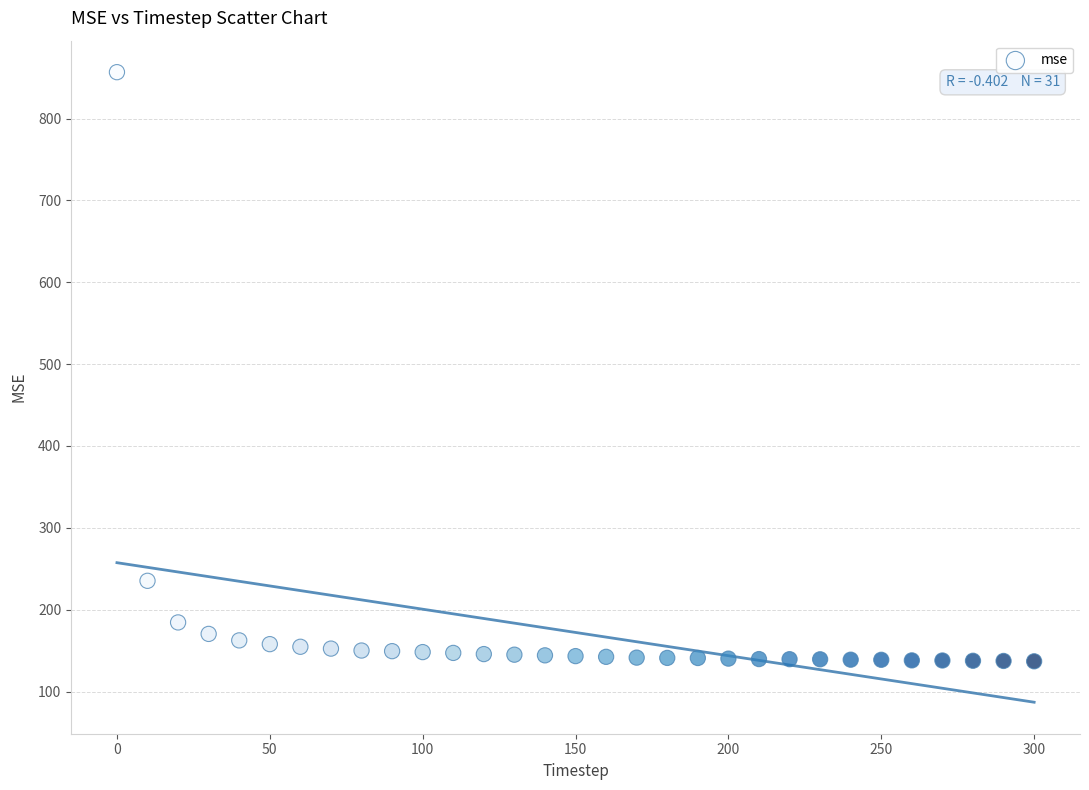

What is the range of X values (max minus min)?

300.0